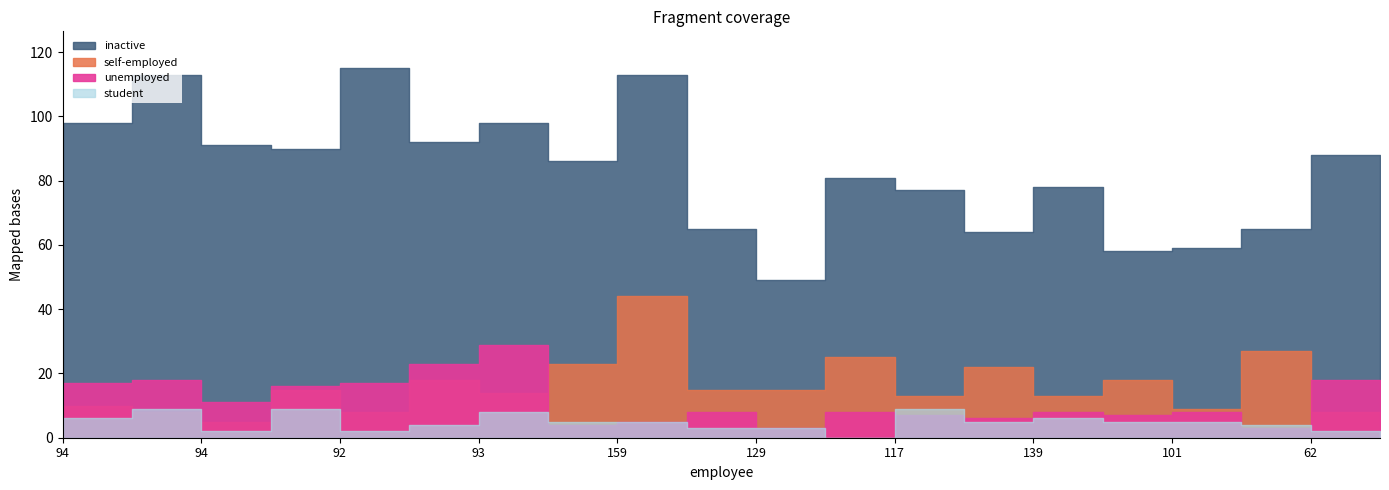

The inactive series shows 80 at 92. True or false?

False